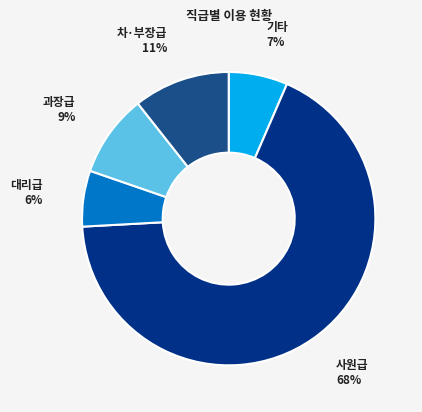

How many segments does this pie chart have?

5